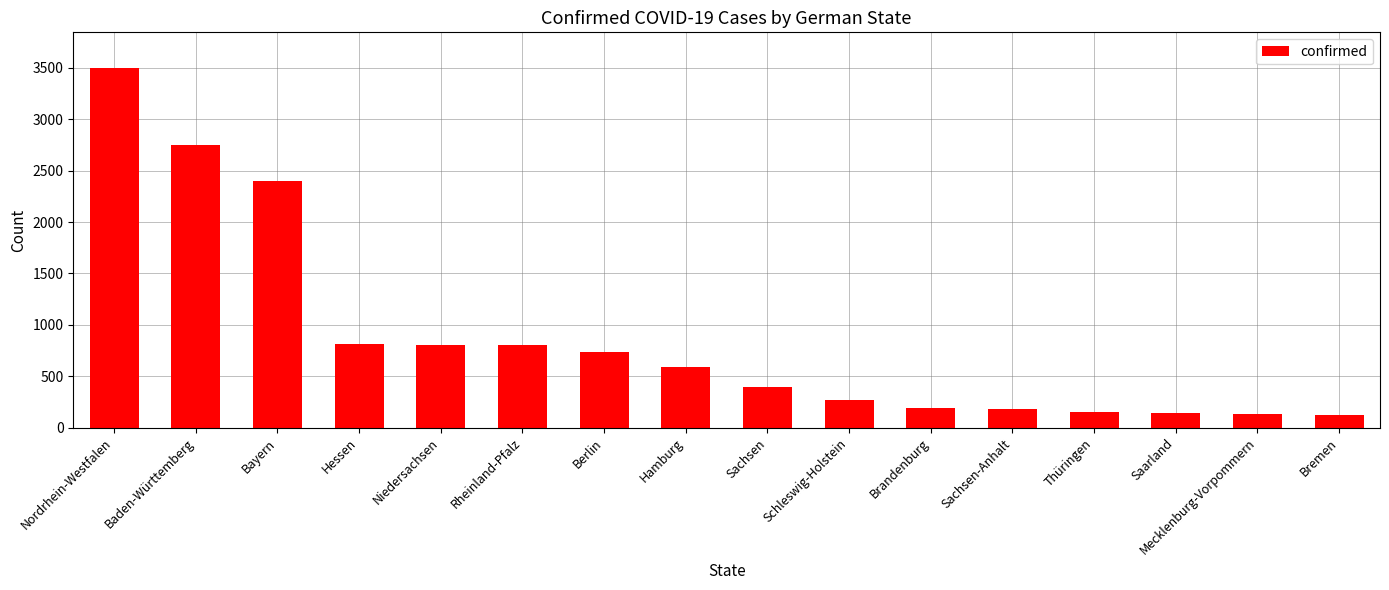

Approximately how many times larger is the value at Hamburg compared to Schleswig-Holstein?

2.2